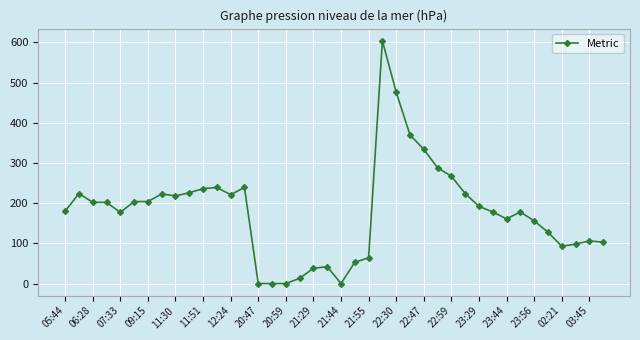

What is the value of the 22nd point from the left?

53